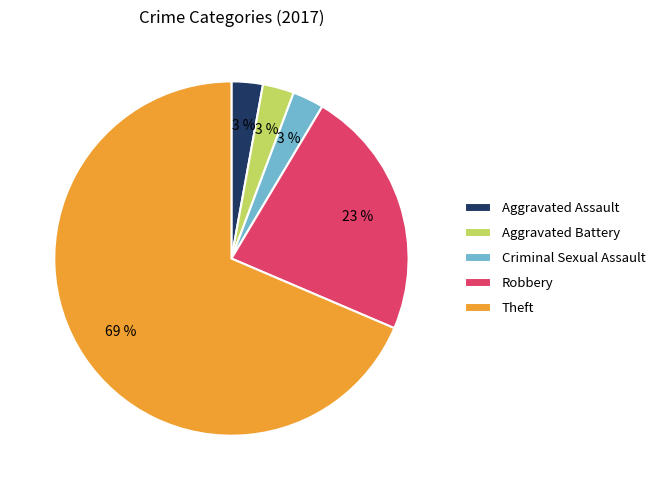

True or false: Theft accounts for 69% of the total.

True